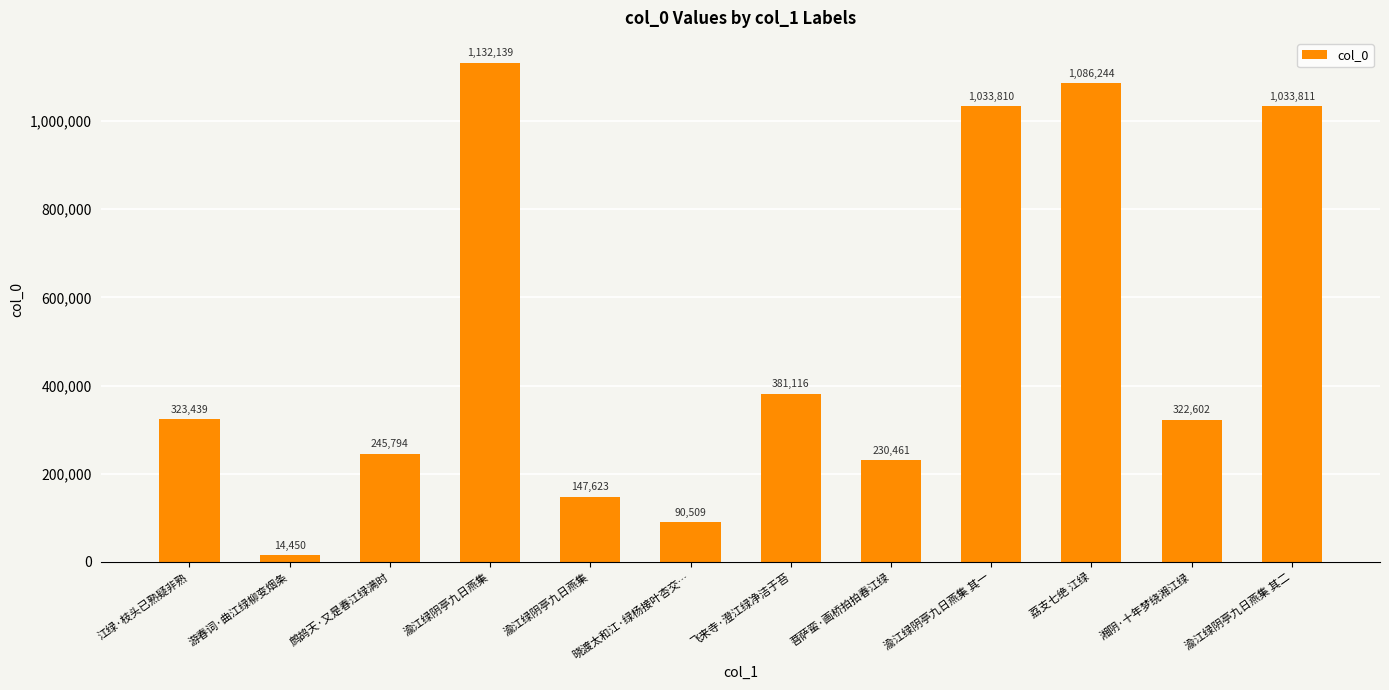

Rank the categories by value from highest to lowest.

渝江绿阴亭九日燕集, 荔支七绝 江绿, 渝江绿阴亭九日燕集 其二, 渝江绿阴亭九日燕集 其一, 飞来寺·澄江绿净洁于苔, 江绿·枝头已熟疑非熟, 湘阴·十年梦绕湘江绿, 鹧鸪天·又是春江绿满时, 菩萨蛮·画桥拍拍春江绿, 渝江绿阴亭九日燕集, 晓渡太和江·绿杨接叶杏交…, 游春词·曲江绿柳变烟条